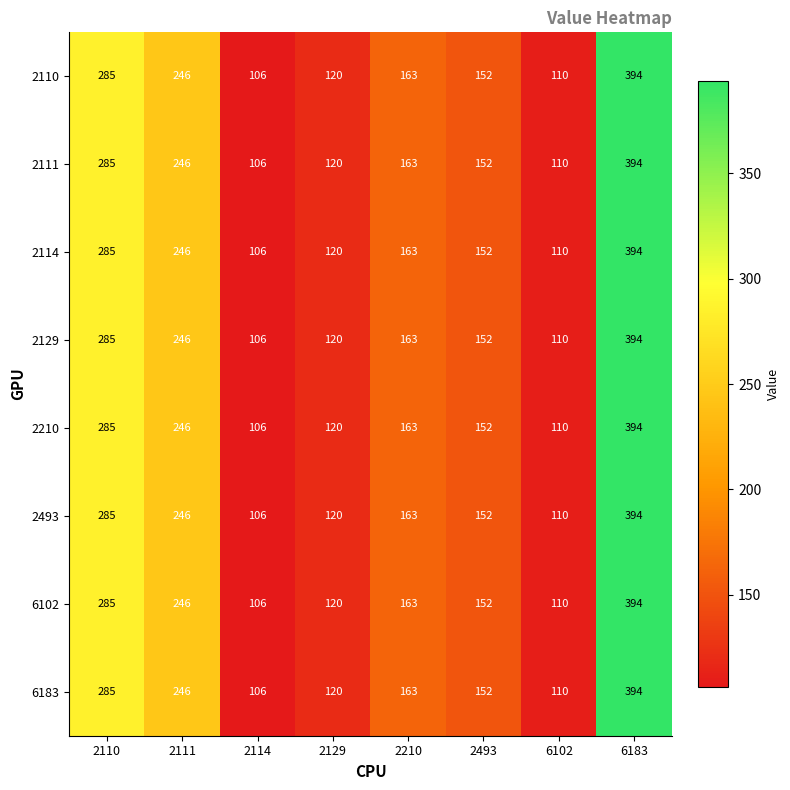

Is the value of 2129 at 2210 greater than the value of 2111 at 2111?

No